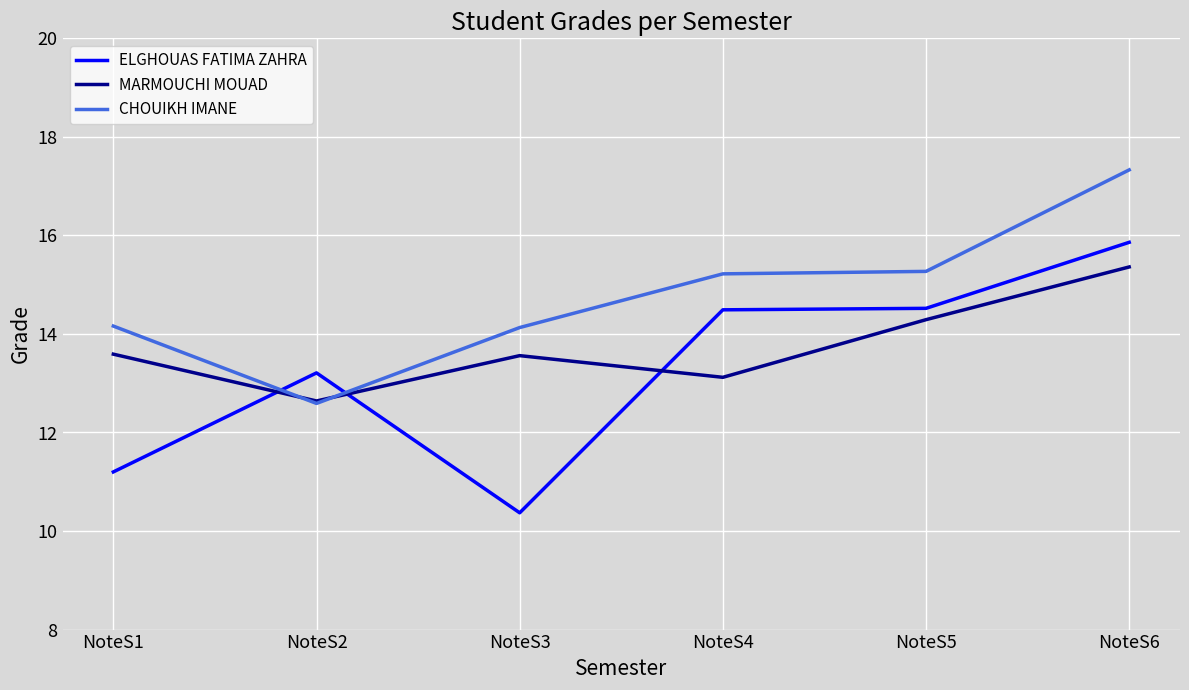

Which category has the lowest value across all series?

NoteS3